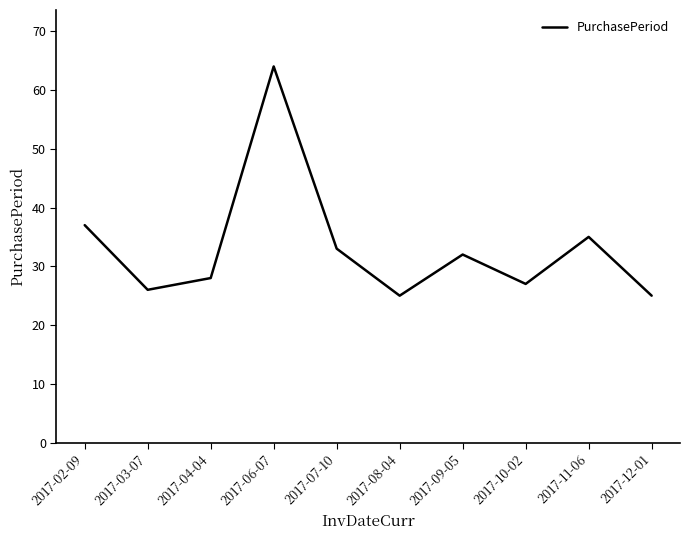

True or false: the data has more than 0 interior local peaks.

True